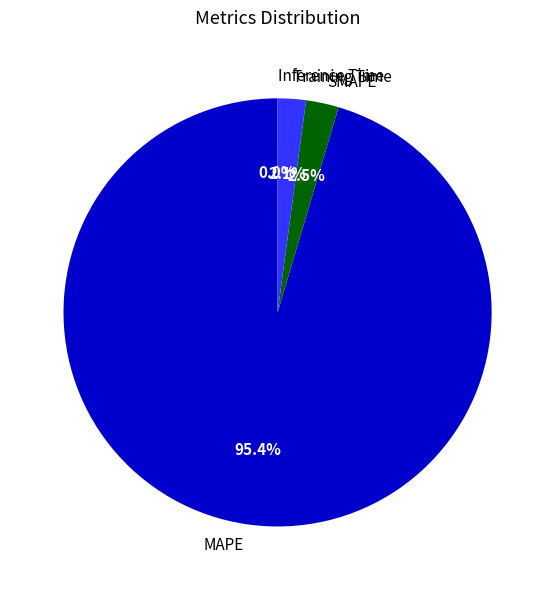

Between MAPE and SMAPE, which is larger?

MAPE